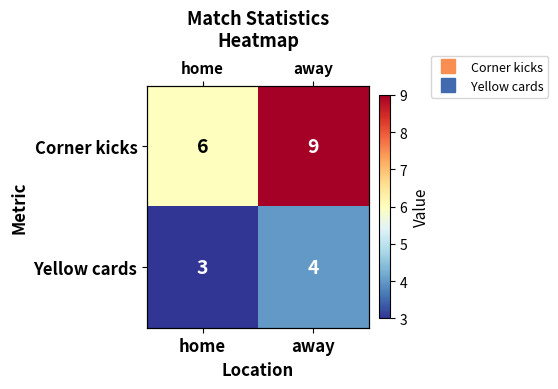

Is the value of Yellow cards at home greater than the value of Corner kicks at home?

No